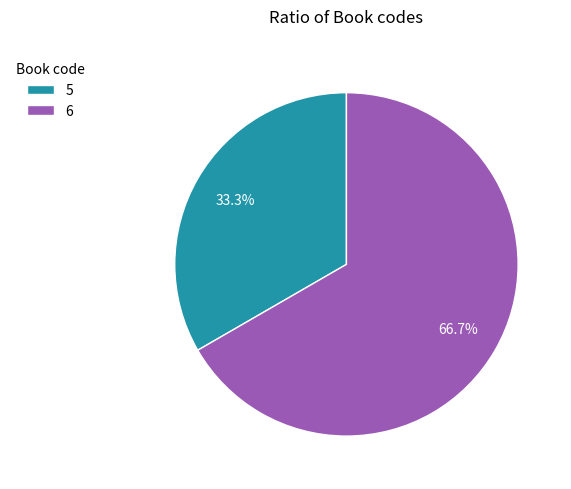

What is the ratio of the value at 6 to the value at 5?

2.0